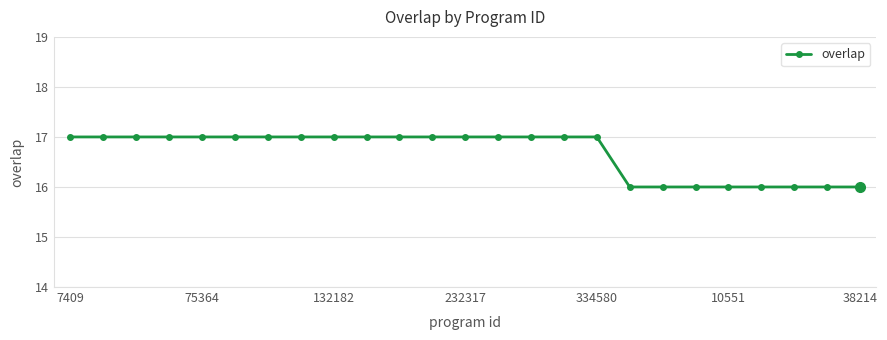

What is the value of the 18th point from the left?

16